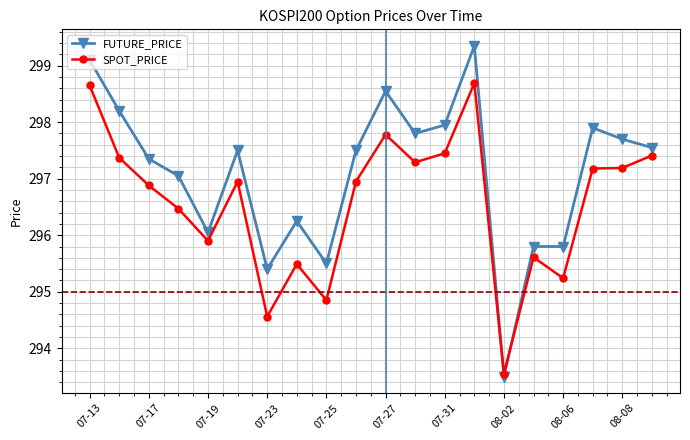

What is the highest value of the FUTURE_PRICE series?

299.4